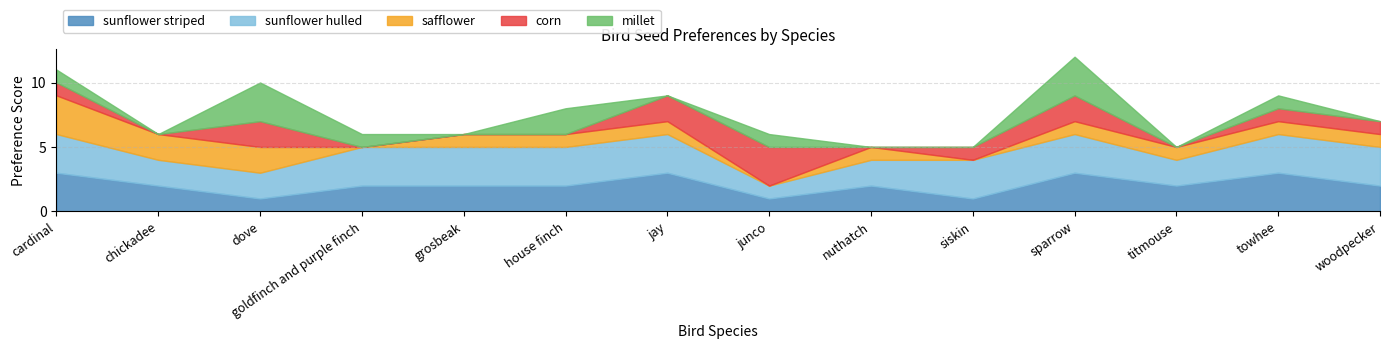

Is the value of sunflower hulled at house finch greater than the value of safflower at sparrow?

Yes